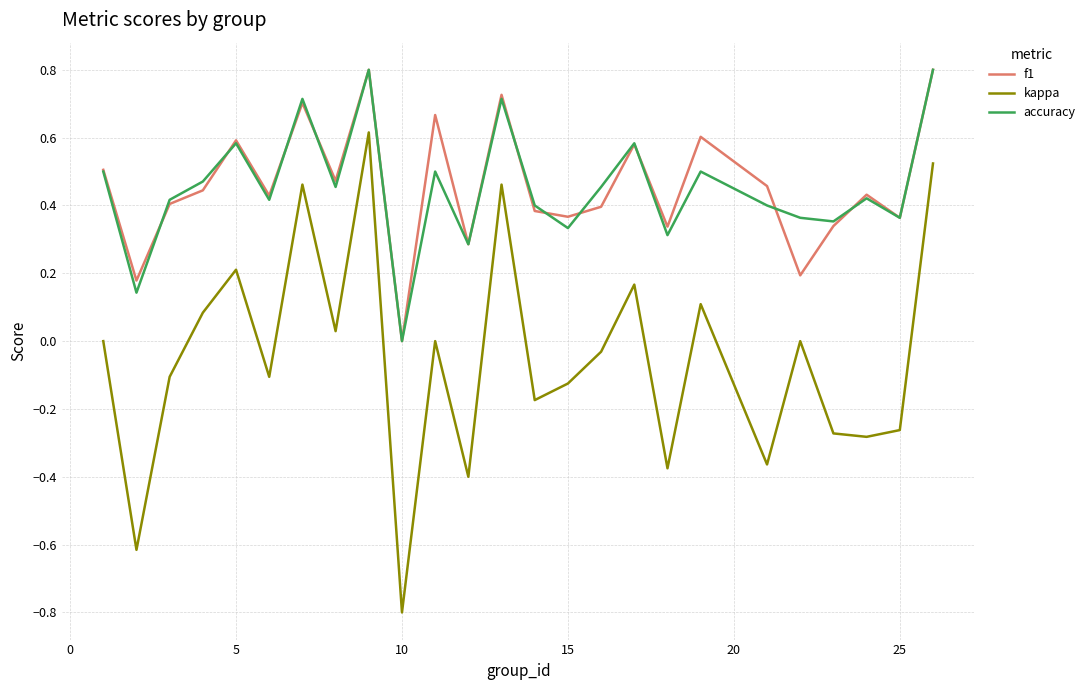

What is the maximum value shown in the chart?

0.8